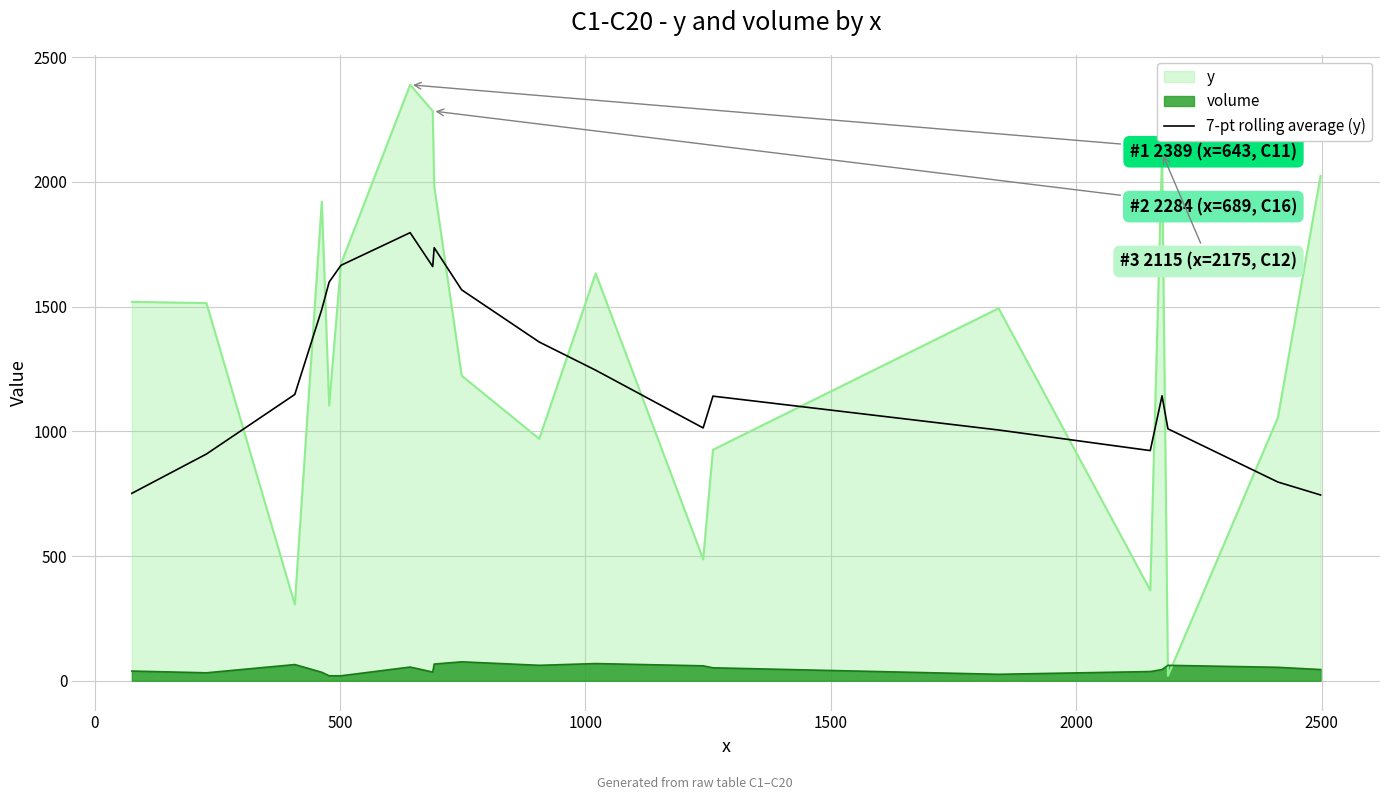

What is the maximum value shown in the chart?

2389.0